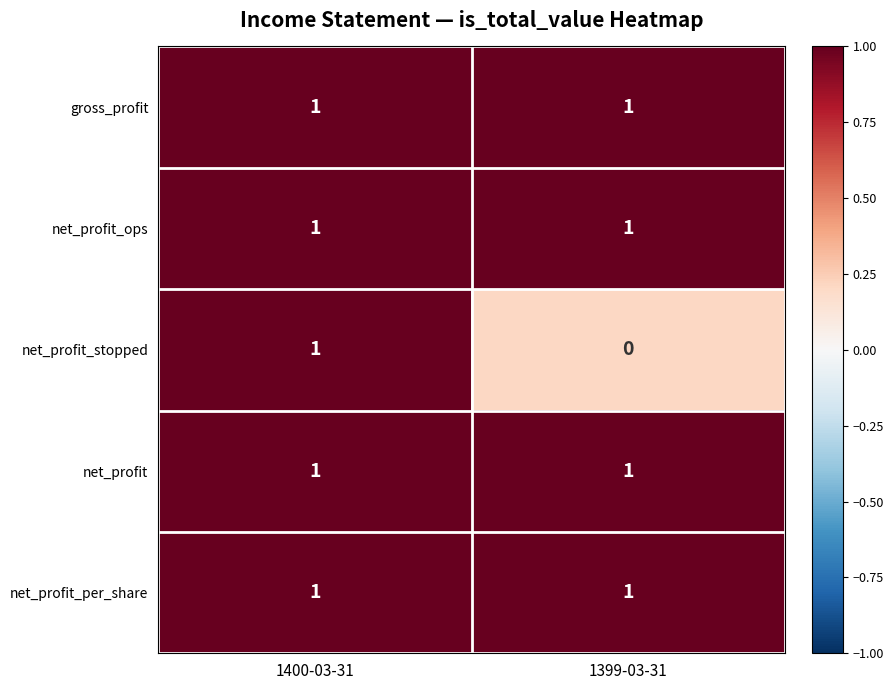

Which label corresponds to the smallest value in the chart?

1399-03-31